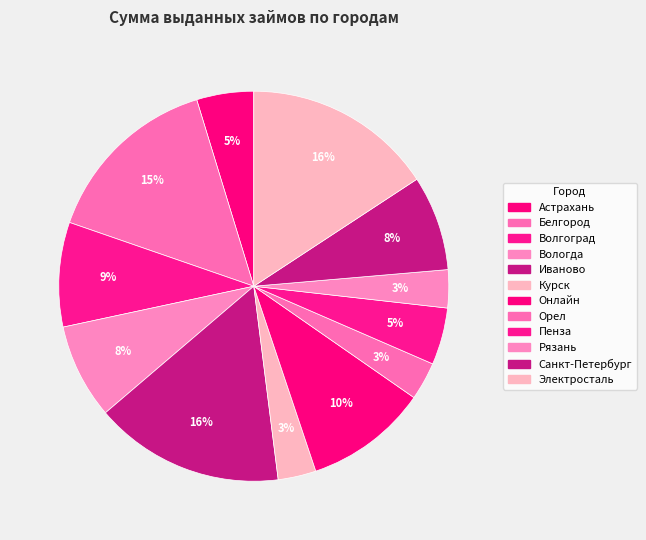

How many slices are in this pie chart?

12